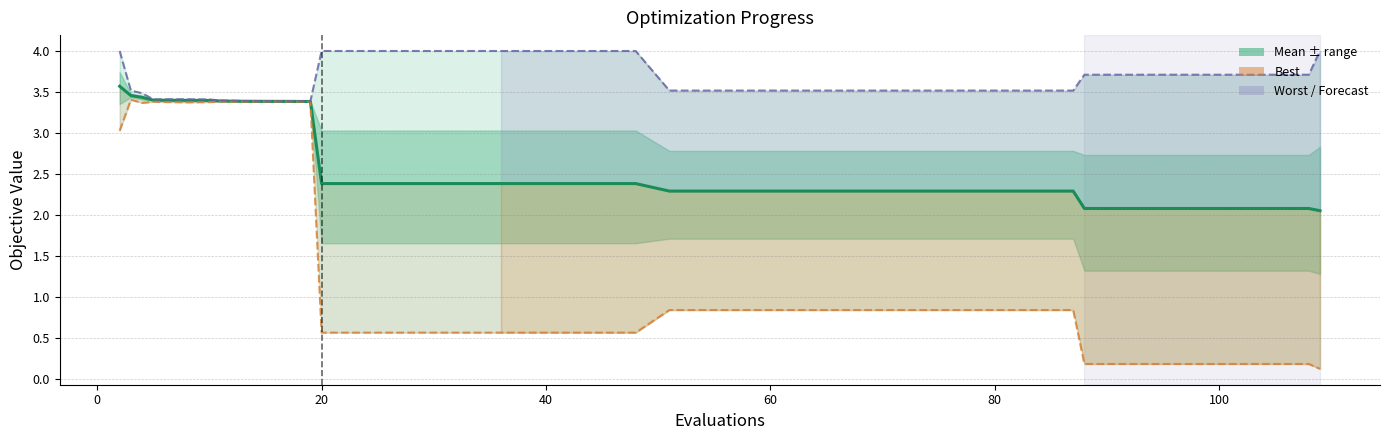

Reading left to right, extract all data points from this chart.

mean: 3.6	3.5	3.4	3.4	3.4	3.4	3.4	3.4	3.4	3.4	3.4	3.4	3.4	3.4	3.4	2.4	2.4	2.4	2.4	2.4	2.4	2.4	2.4	2.3	2.3	2.3	2.3	2.3	2.3	2.3	2.3	2.3	2.3	2.1	2.1	2.1	2.1	2.1	2.1	2.1
best: 3.0	3.4	3.4	3.4	3.4	3.4	3.4	3.4	3.4	3.4	3.4	3.4	3.4	3.4	3.4	0.6	0.6	0.6	0.6	0.6	0.6	0.6	0.6	0.8	0.8	0.8	0.8	0.8	0.8	0.8	0.8	0.8	0.8	0.2	0.2	0.2	0.2	0.2	0.2	0.1
worst: 4.0	3.5	3.5	3.4	3.4	3.4	3.4	3.4	3.4	3.4	3.4	3.4	3.4	3.4	3.4	4.0	4.0	4.0	4.0	4.0	4.0	4.0	4.0	3.5	3.5	3.5	3.5	3.5	3.5	3.5	3.5	3.5	3.5	3.7	3.7	3.7	3.7	3.7	3.7	4.0